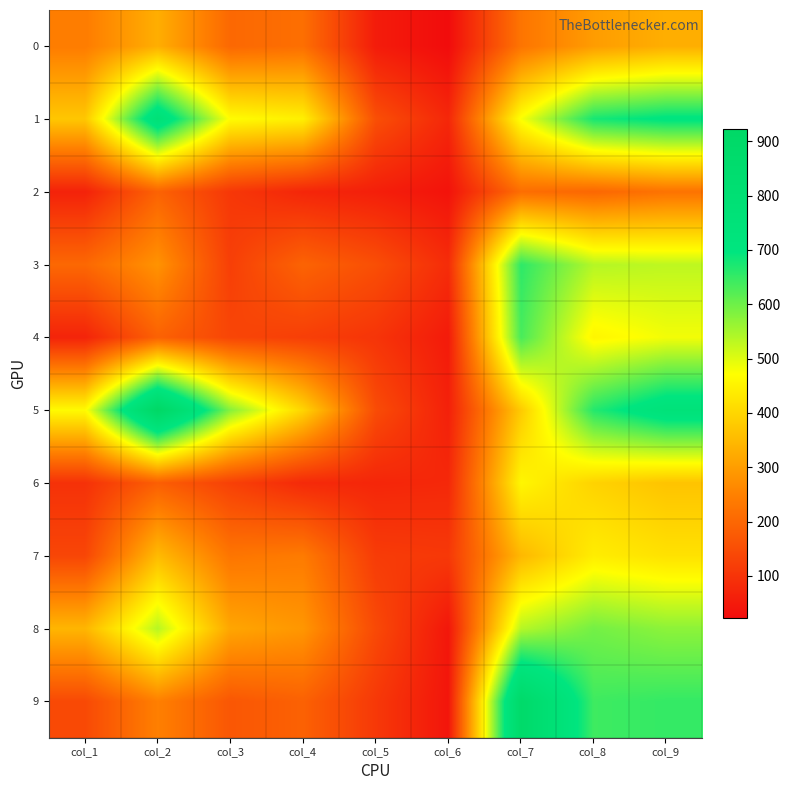

At how many categories does at least one series exceed 299?

7